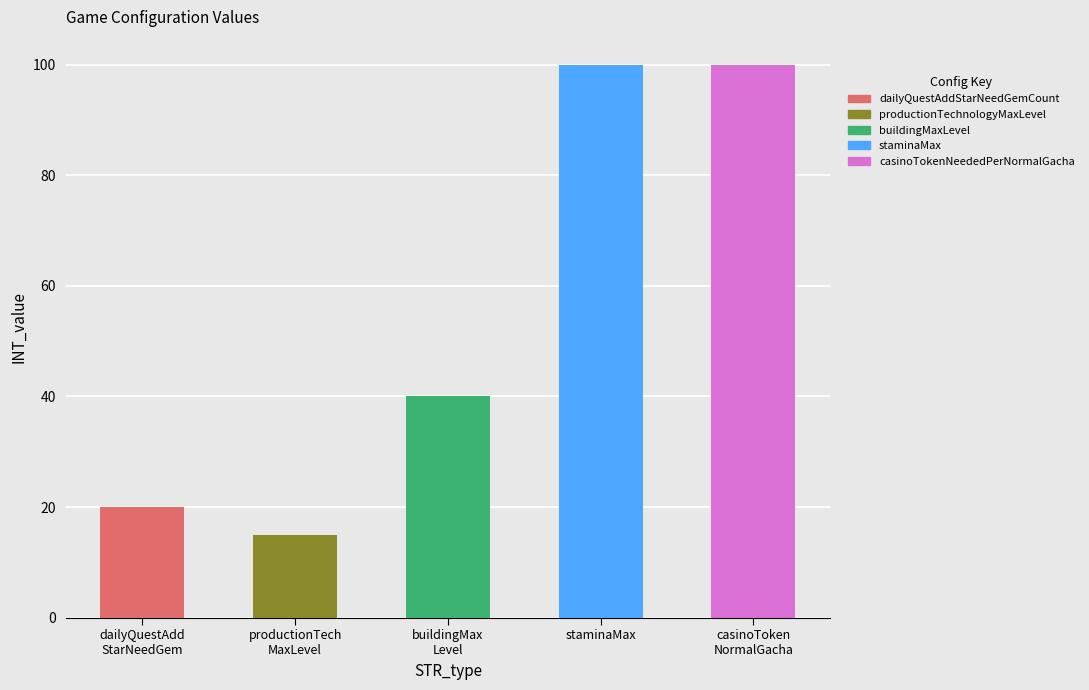

What is the difference between the maximum and second lowest values?

80